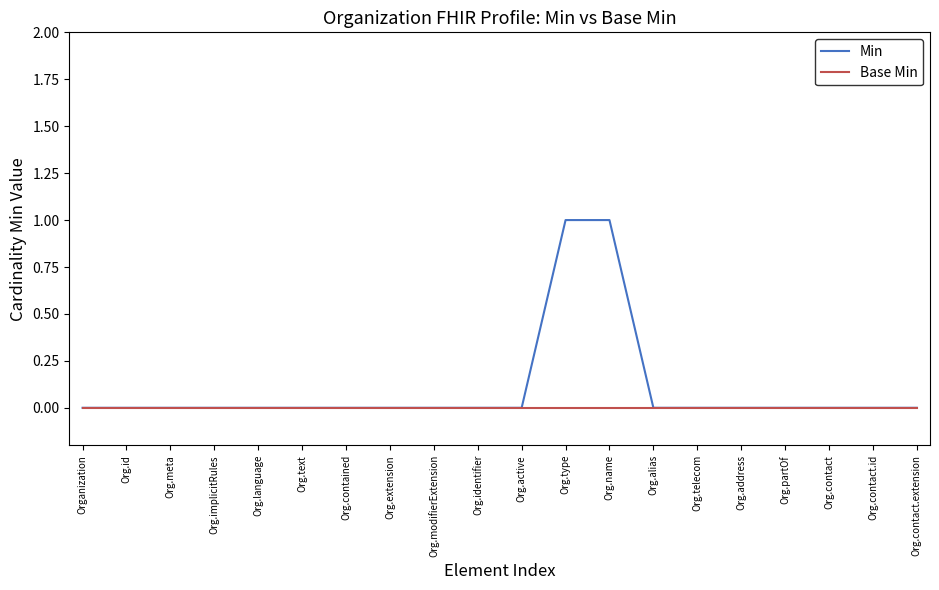

True or false: Min has a value of 0 at Organization.

True